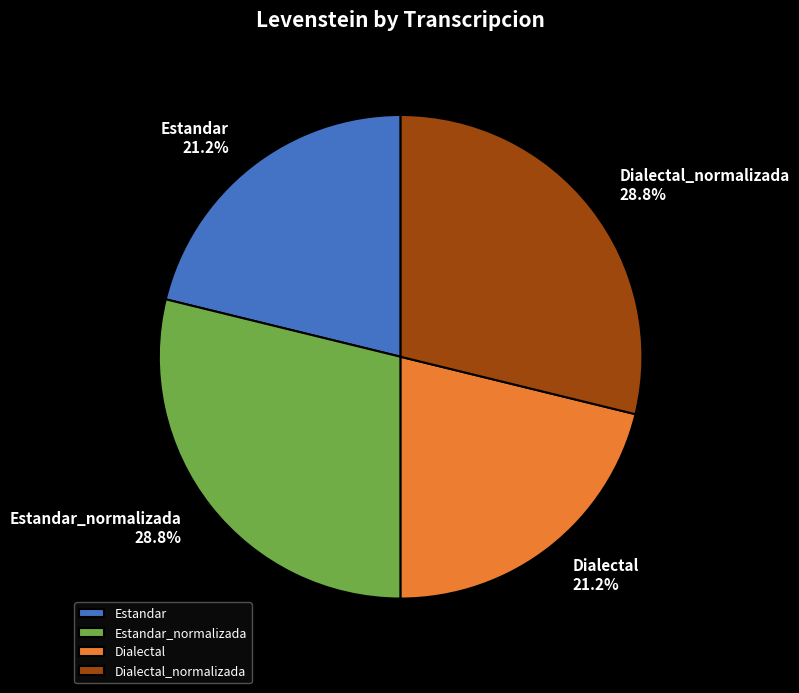

Is it true that Dialectal_normalizada is 29% of the pie?

True